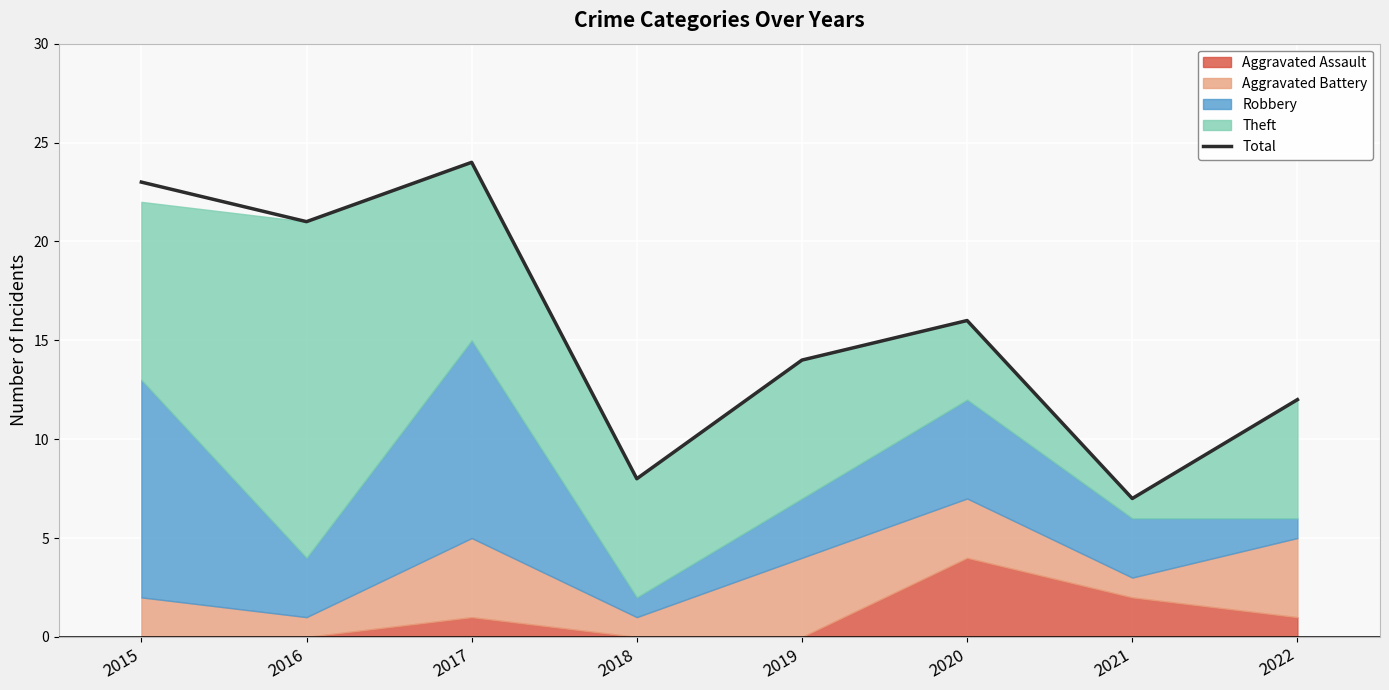

Is it true that the value at 2015 is 7?

False